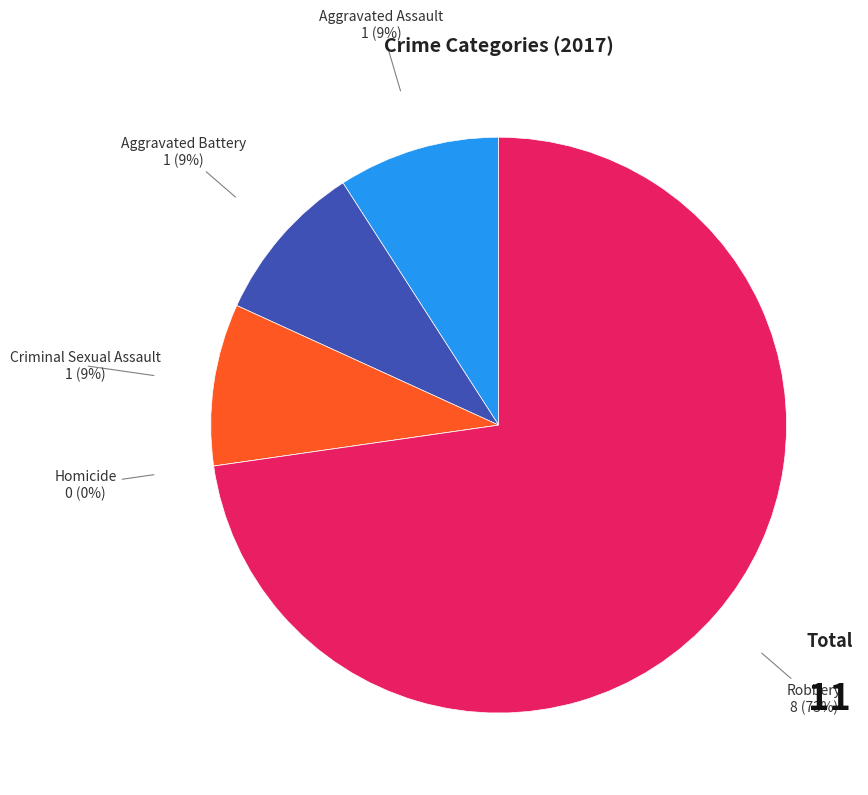

What percentage do Aggravated Battery and Criminal Sexual Assault together represent?

18.2%